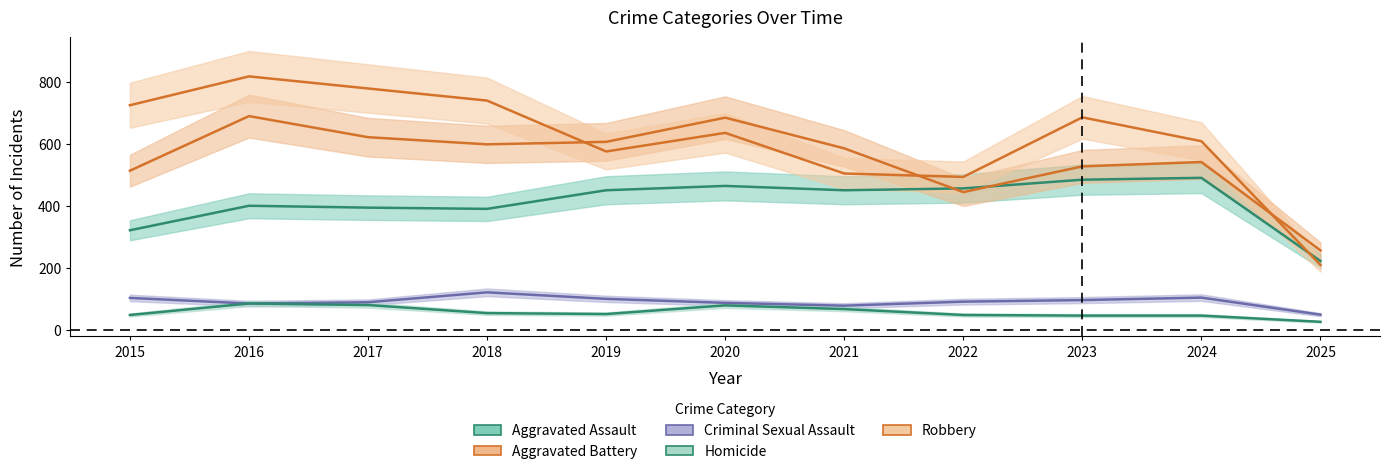

The value of Aggravated Assault at 2022 is 126. True or false?

False